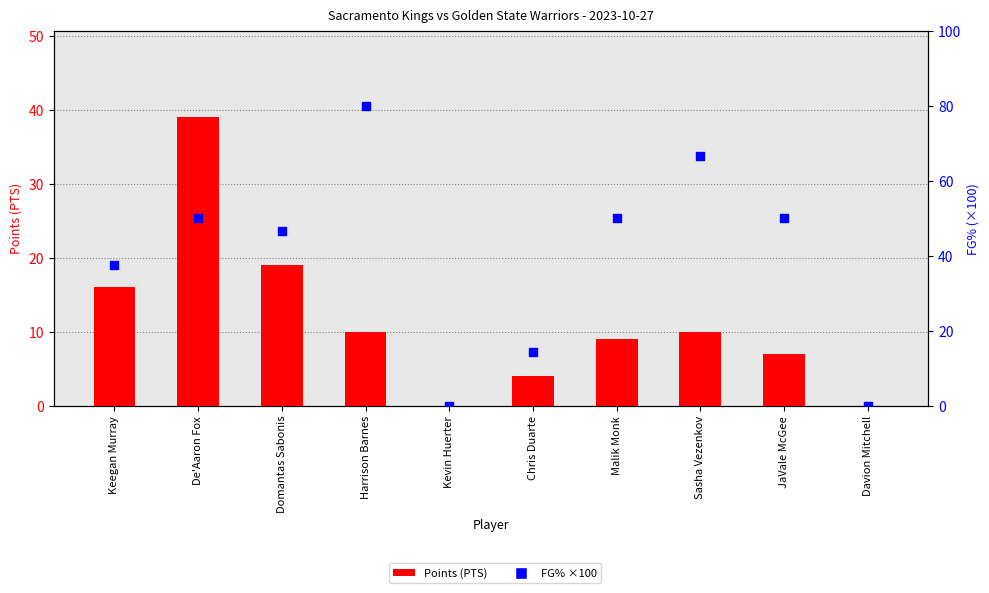

Which has a higher value, Keegan Murray or Kevin Huerter?

Keegan Murray